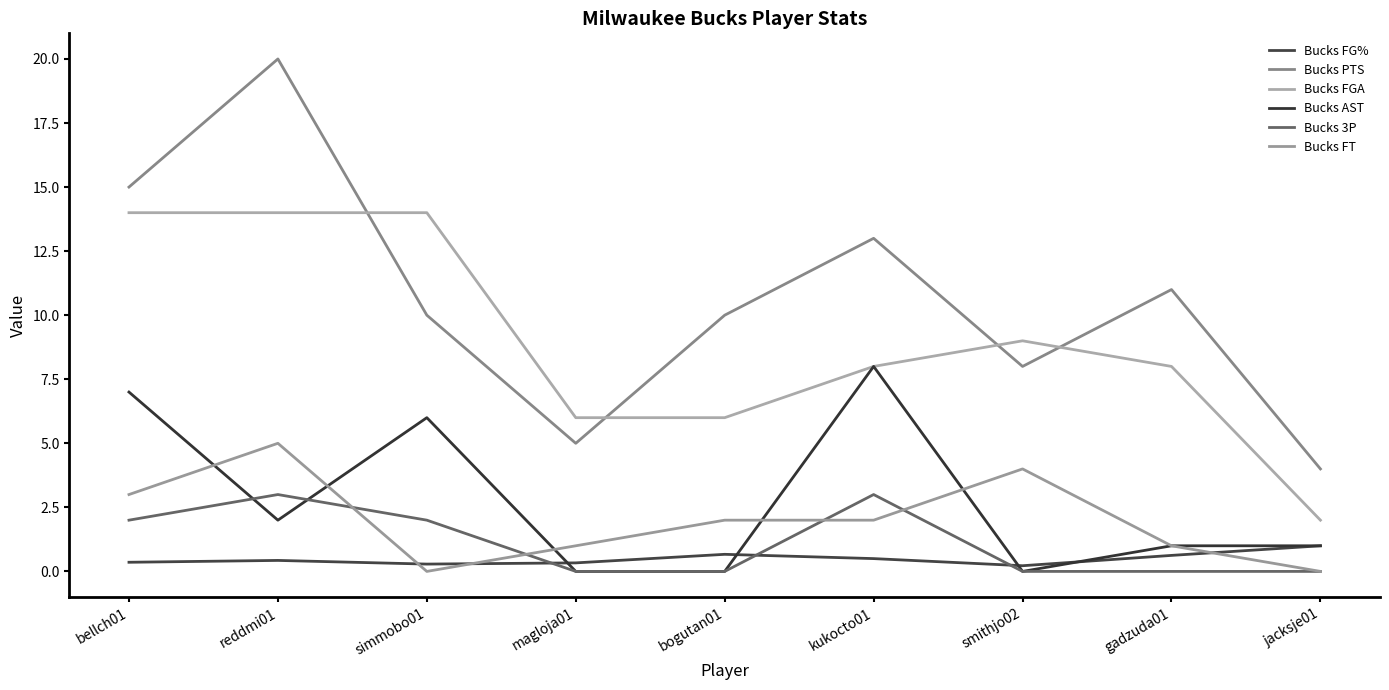

Between bellch01 and smithjo02, which is larger?

bellch01